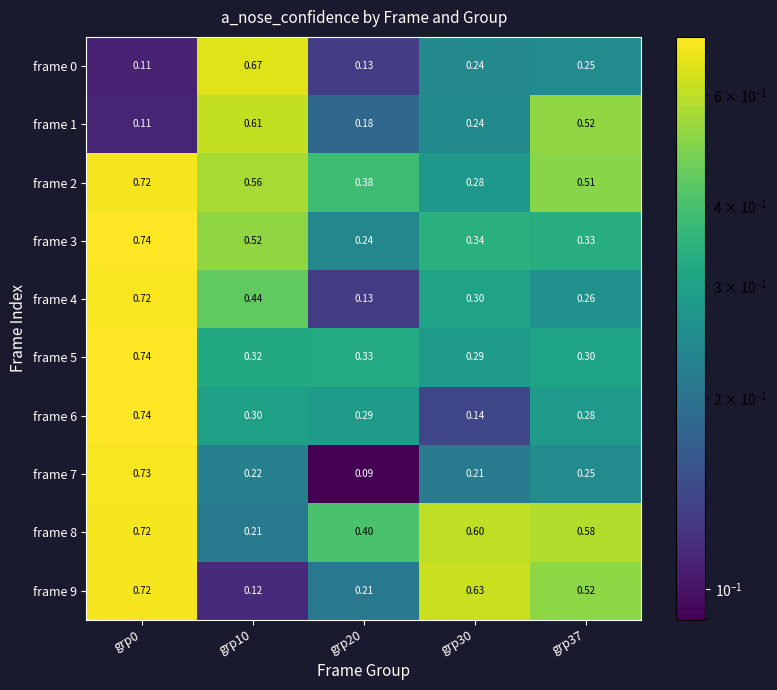

Is the value of frame 4 at grp37 greater than the value of frame 5 at grp0?

No